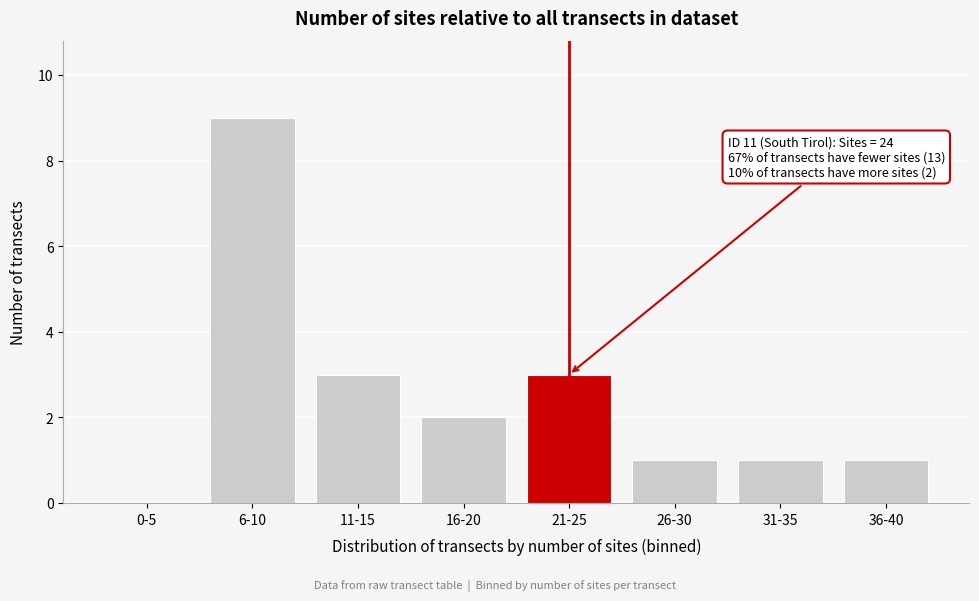

Reading right to left, what are all the values shown in this chart?

36-40=1	31-35=1	26-30=1	21-25=3	16-20=2	11-15=3	6-10=9	0-5=0